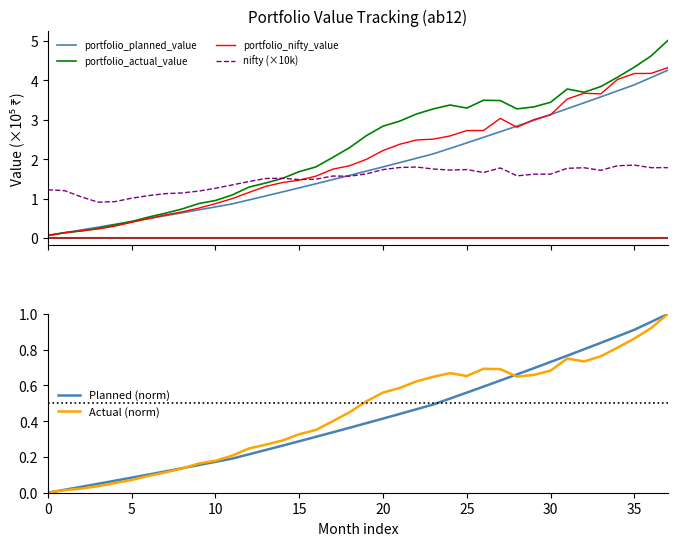

What is the value of the portfolio_actual_value point at the 23rd from the left?

3.1